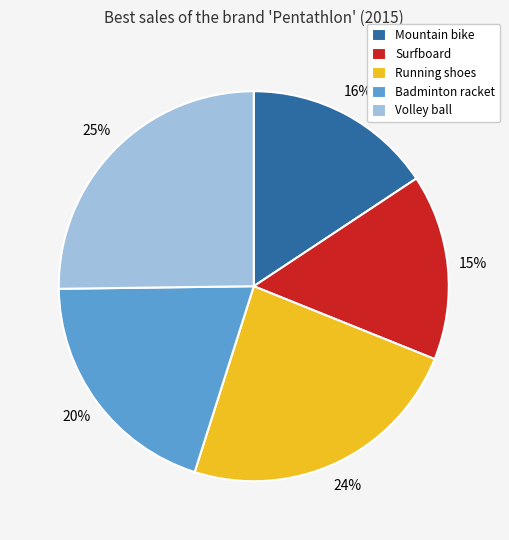

What is the largest slice in the pie chart?

Volley ball